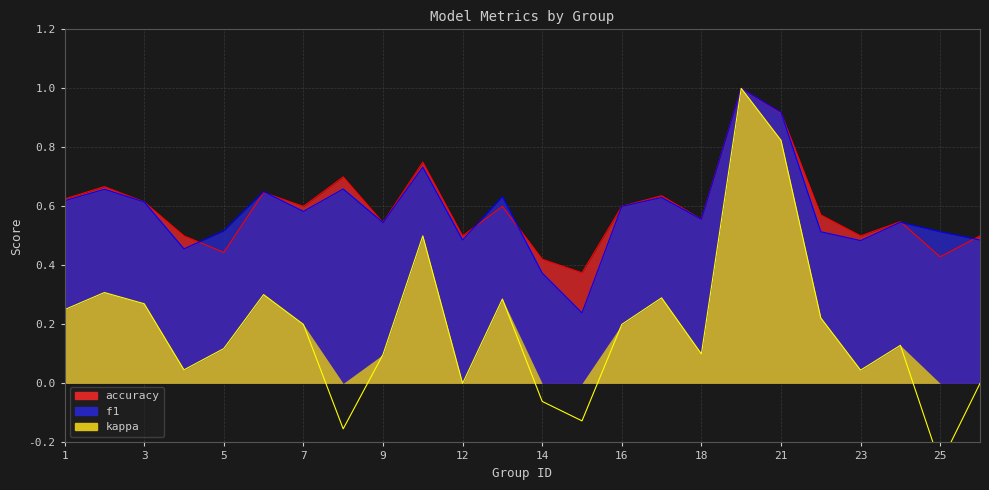

At how many categories does at least one series exceed 0?

24